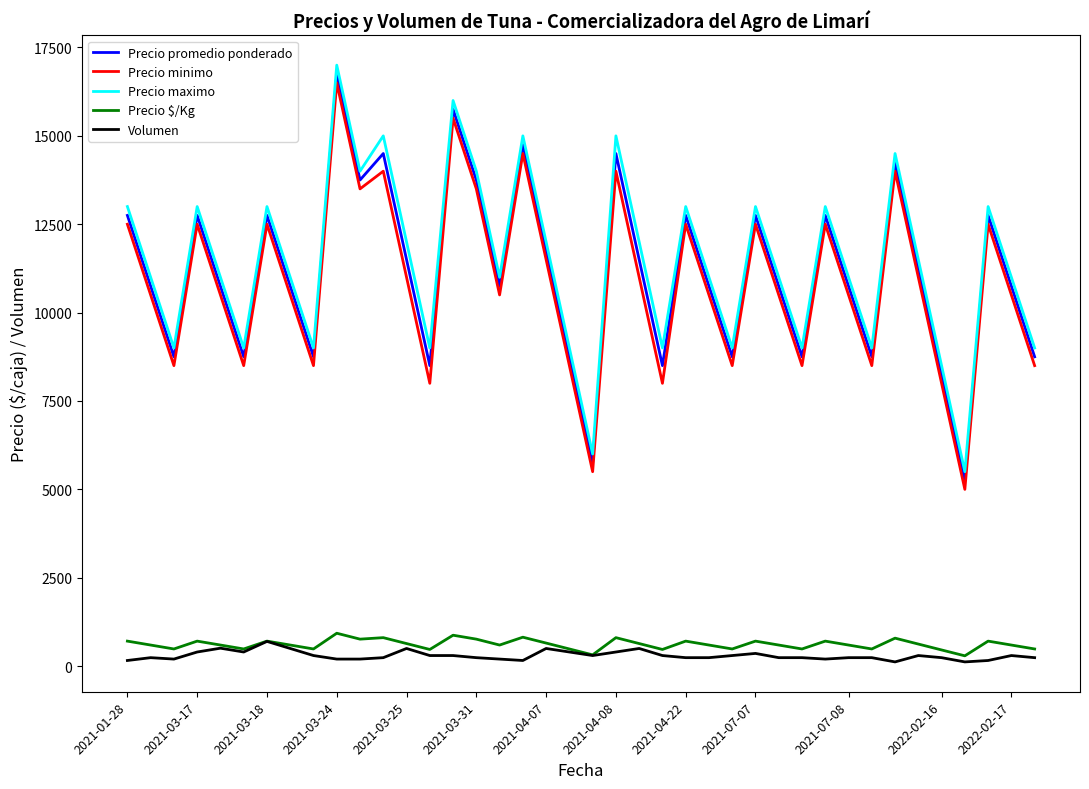

True or false: Volumen and Precio maximo intersect in this chart.

False